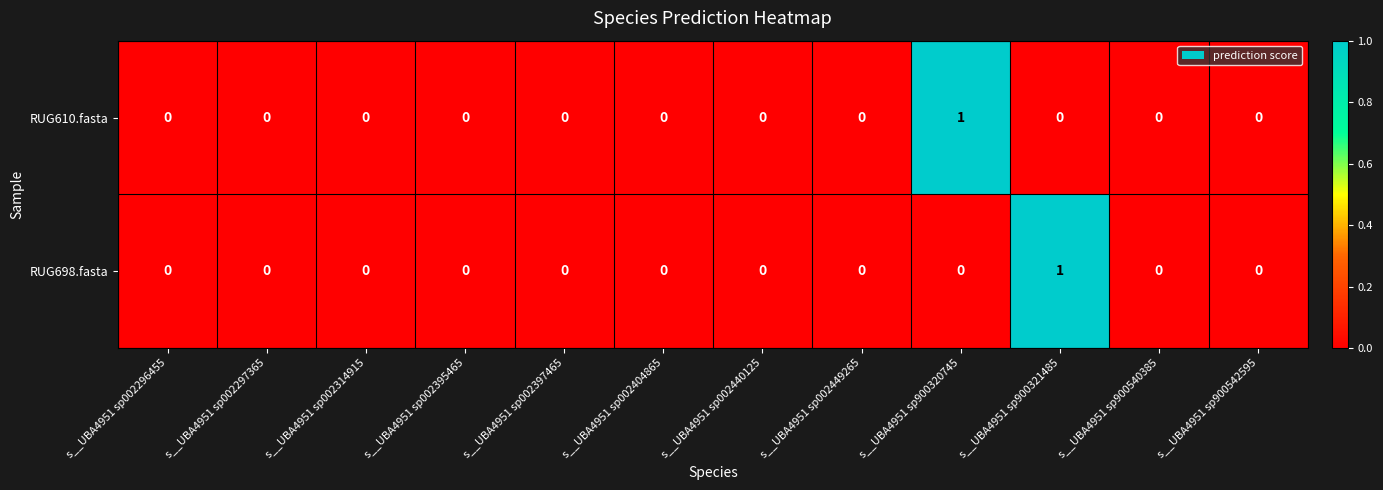

True or false: RUG610.fasta has a value of 0 at s__UBA4951 sp002296455.

True